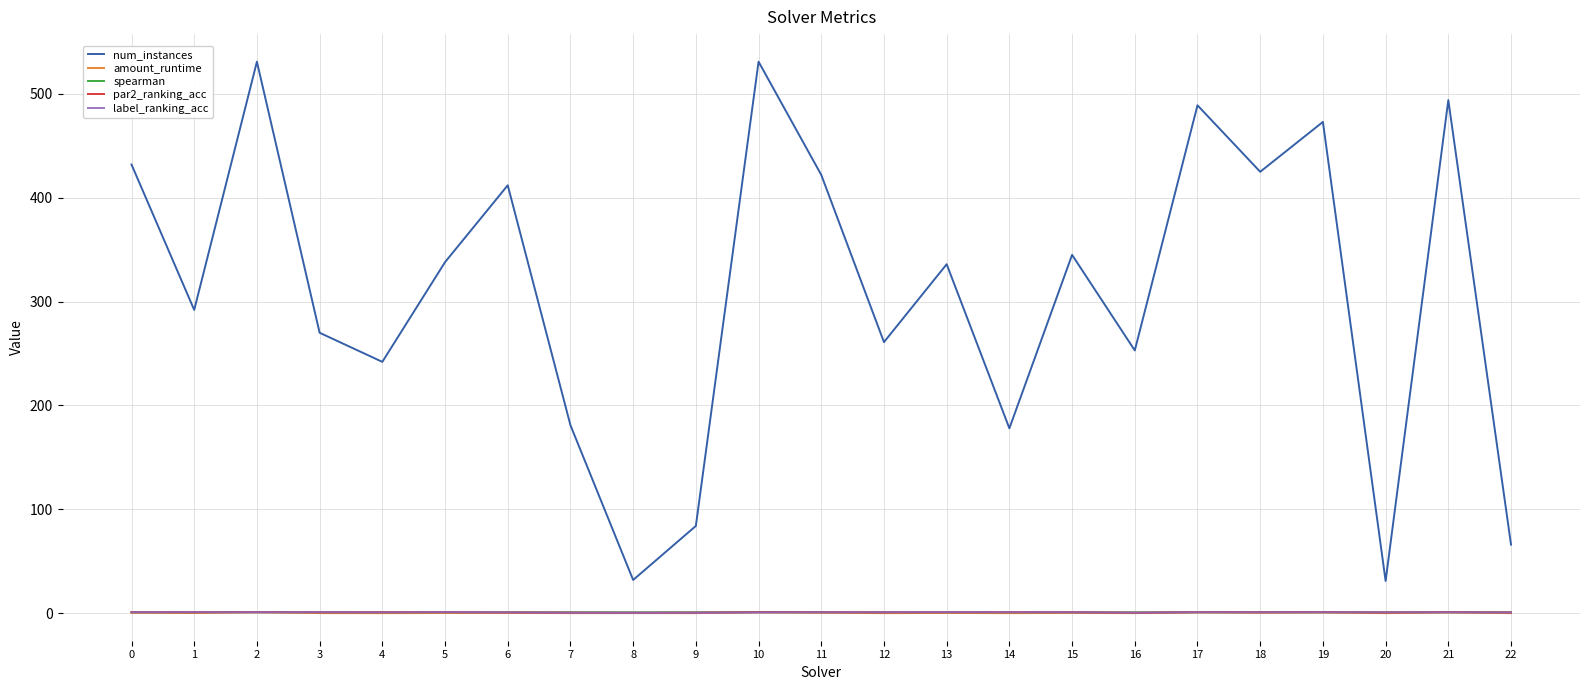

True or false: num_instances and label_ranking_acc cross at least once.

False